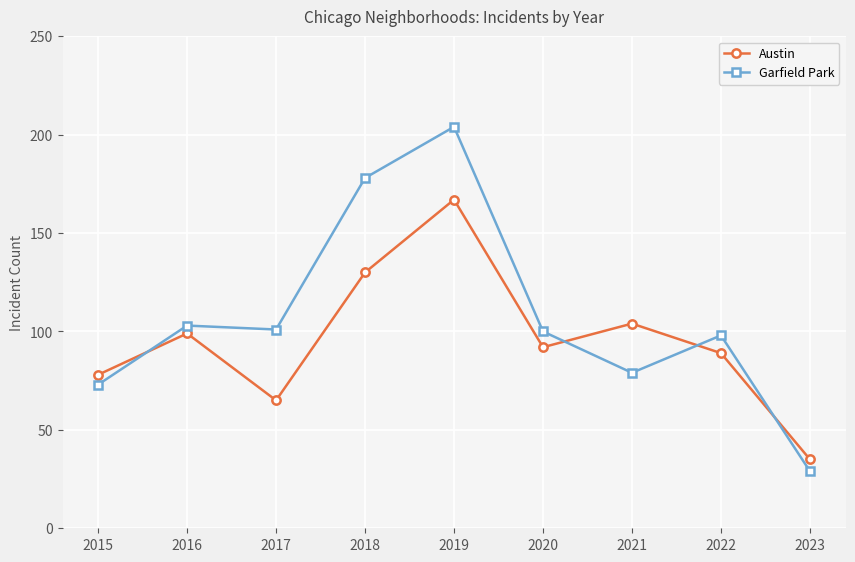

What is the value of the Garfield Park point at the 4th from the left?

178